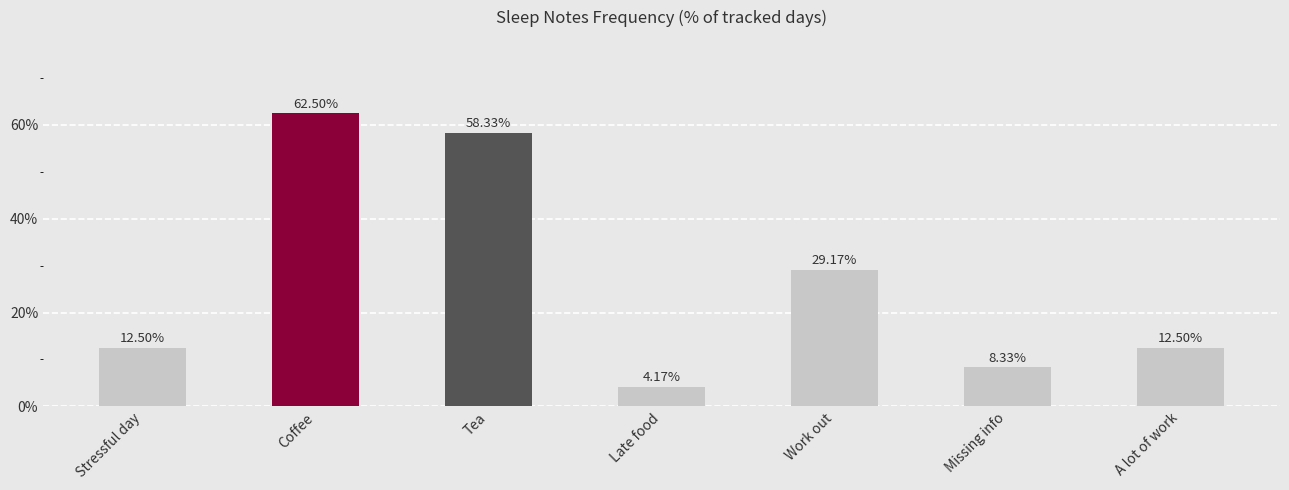

Where is the data nearest to the value 0?

Late food